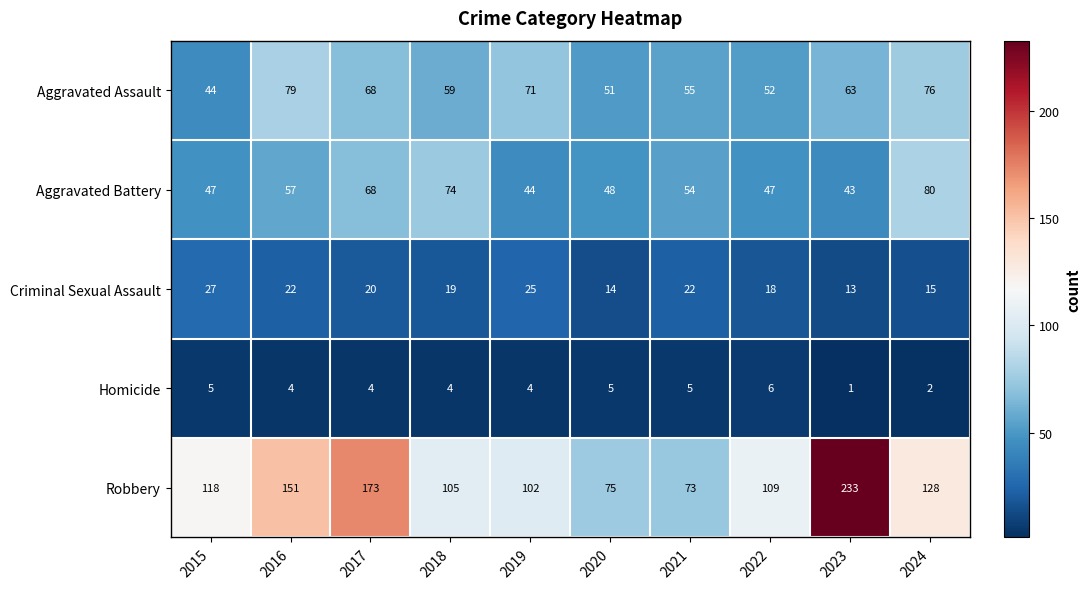

What is the average value of the Homicide series?

4